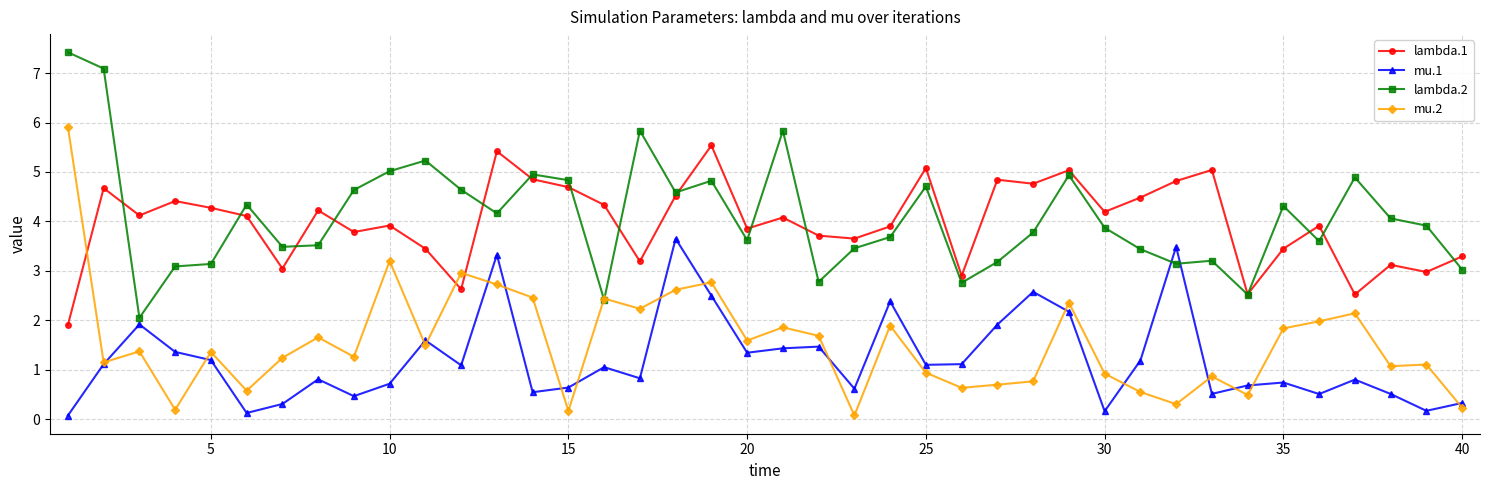

Count the number of categories in the chart.

40